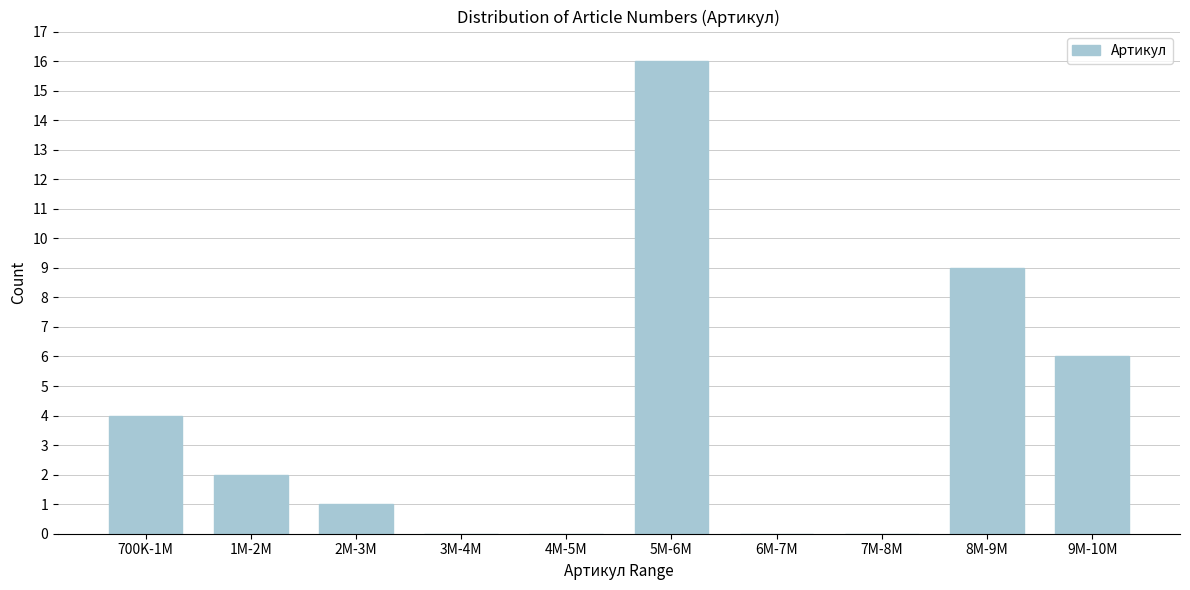

Reading right to left, transcribe all the data shown in this chart.

9M-10M=6	8M-9M=9	7M-8M=0	6M-7M=0	5M-6M=16	4M-5M=0	3M-4M=0	2M-3M=1	1M-2M=2	700K-1M=4